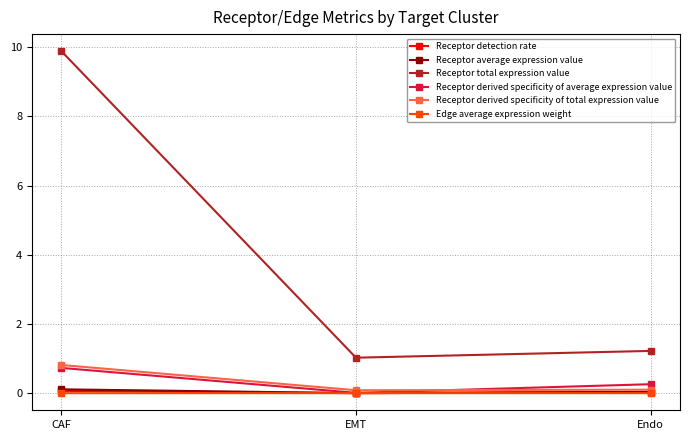

True or false: Receptor derived specificity of total expression value has a value of 0.1 at EMT.

True